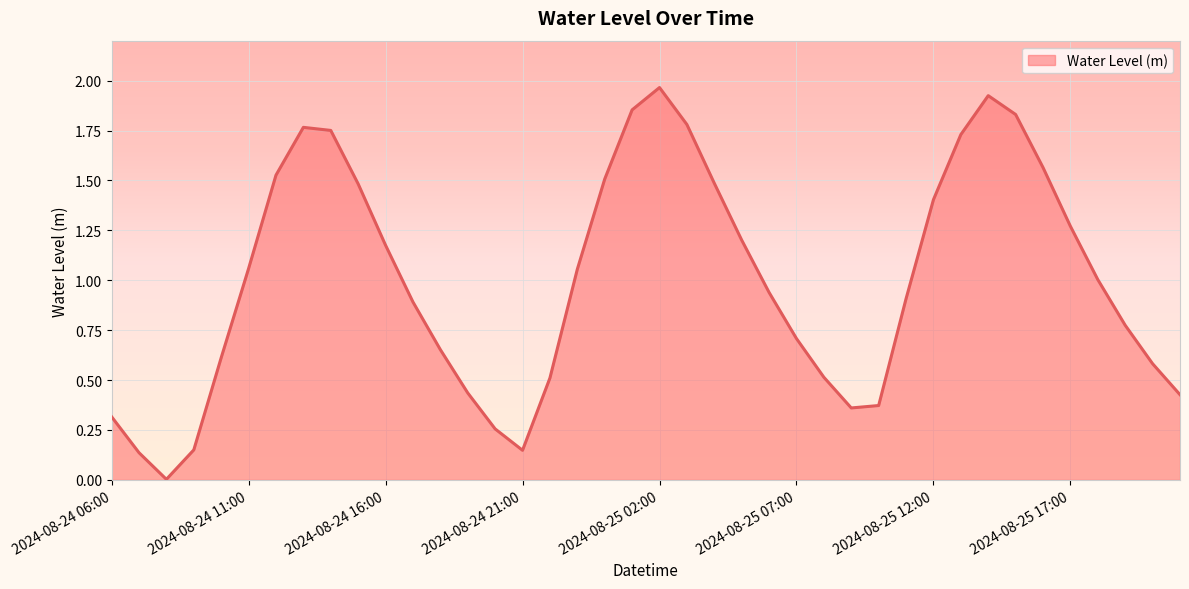

How many interior local peaks (higher than both neighbors) does the data have?

3